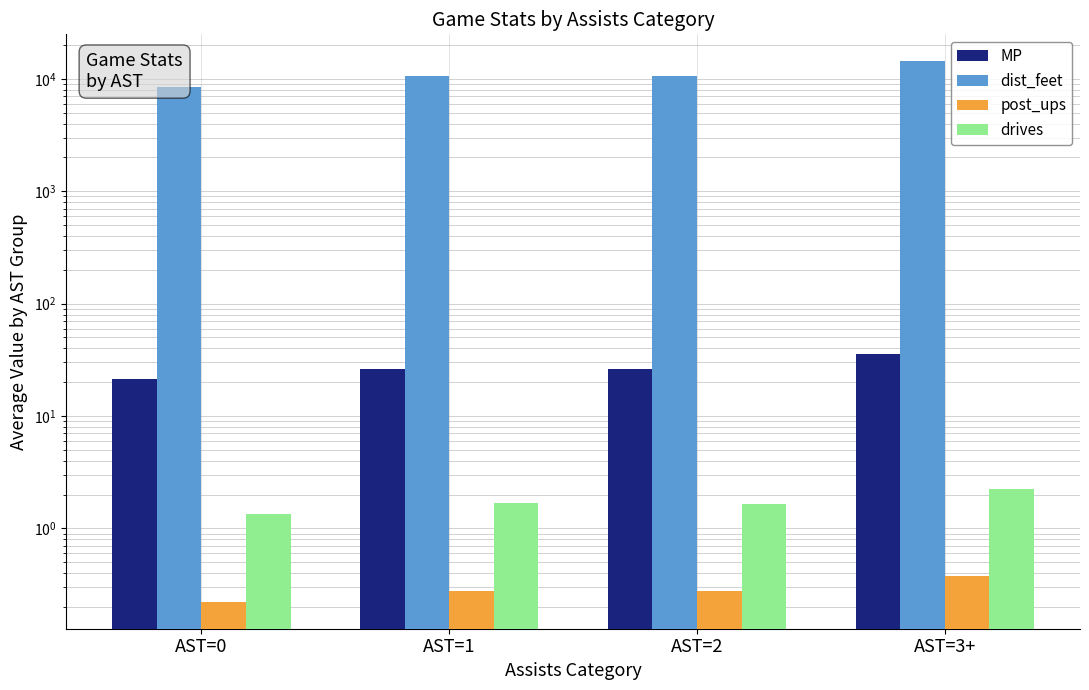

Reading left to right, what are all the values shown in this chart?

MP: AST=0=21.2	AST=1=26.4	AST=2=26.3	AST=3+=35.7
dist_feet: AST=0=8501.5	AST=1=10594.5	AST=2=10552.7	AST=3+=14299.1
post_ups: AST=0=0.2	AST=1=0.3	AST=2=0.3	AST=3+=0.4
drives: AST=0=1.3	AST=1=1.7	AST=2=1.7	AST=3+=2.2